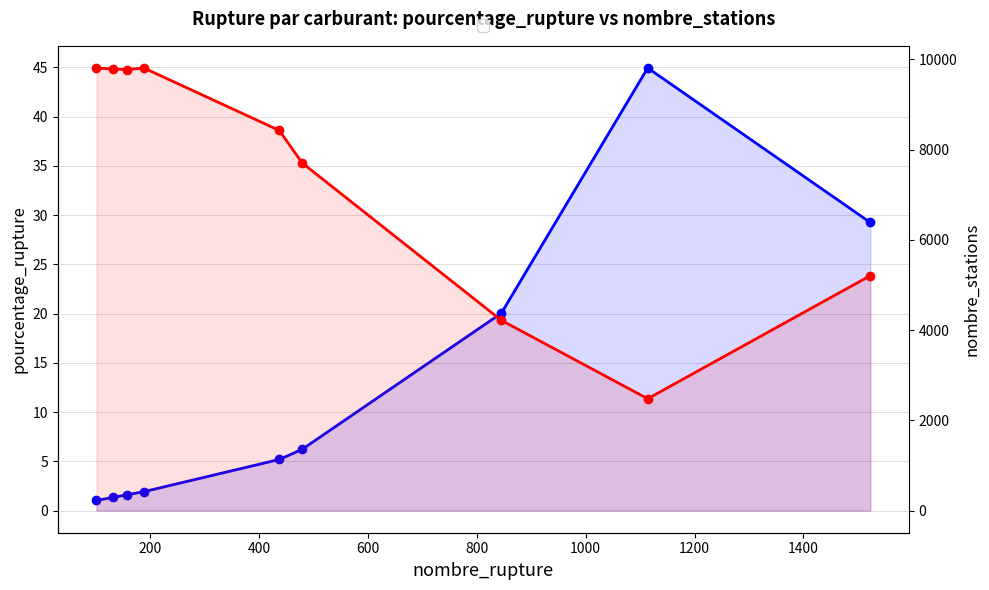

How many distinct data groups are displayed?

2